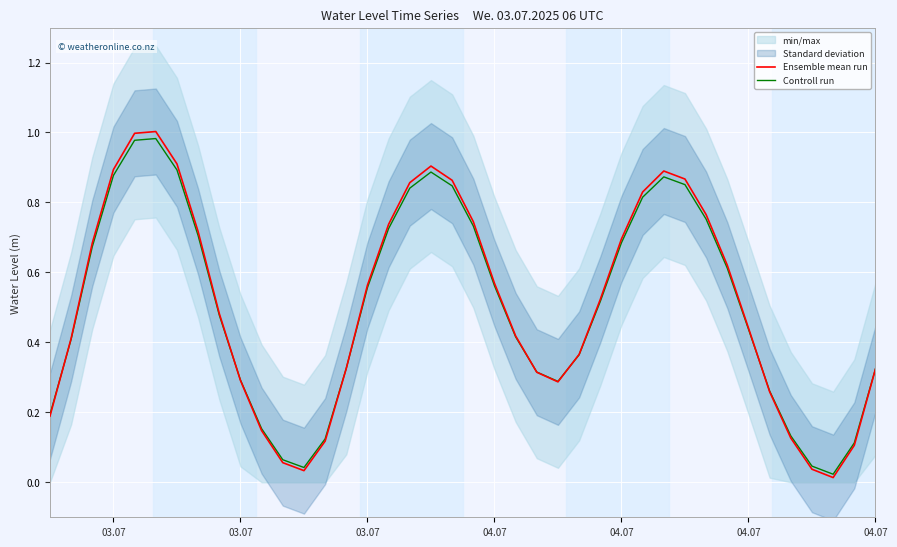

Is the value of Ensemble mean run at 37 greater than the value of Controll run at 36?

No